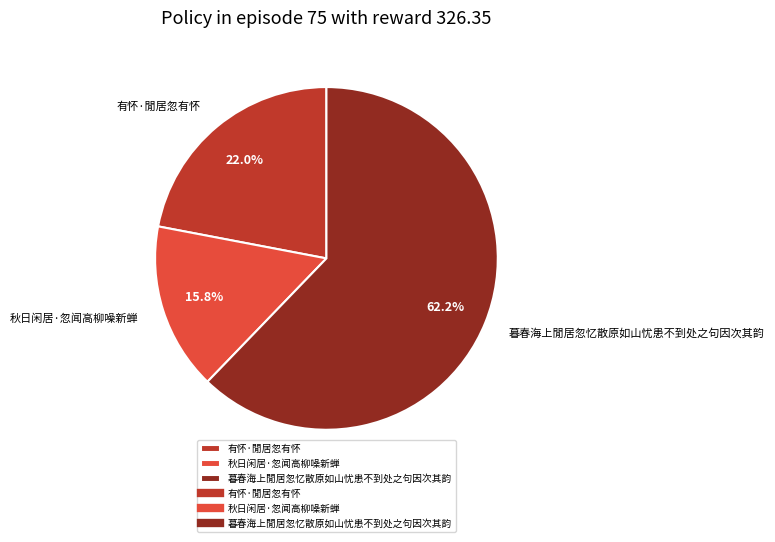

To the nearest percent, what is the combined percentage of 暮春海上閒居忽忆散原如山忧患不到处之句因次其韵 and 有怀·閒居忽有怀?

84%